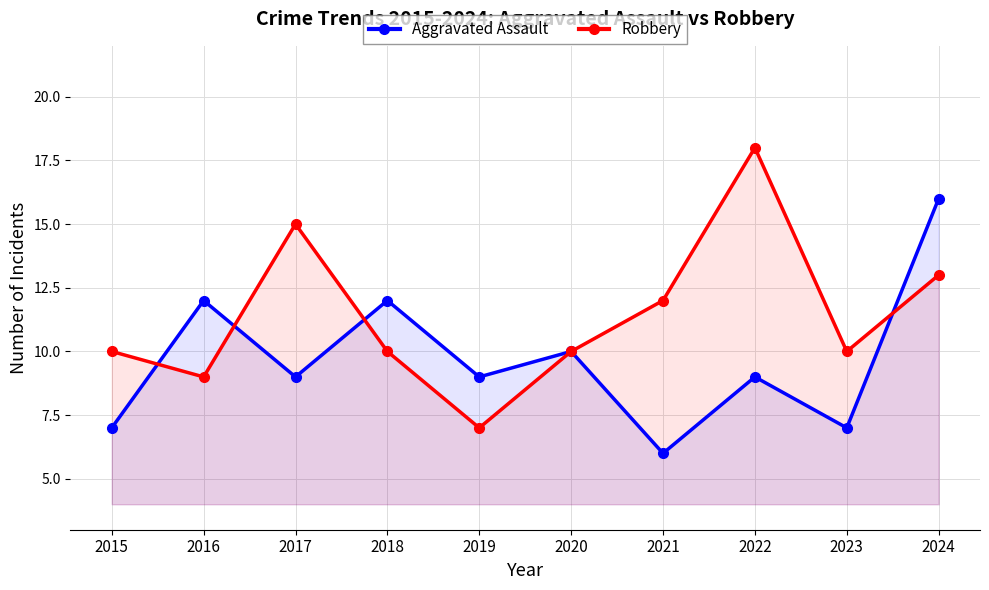

At which category is the sum across all series the highest?

2024